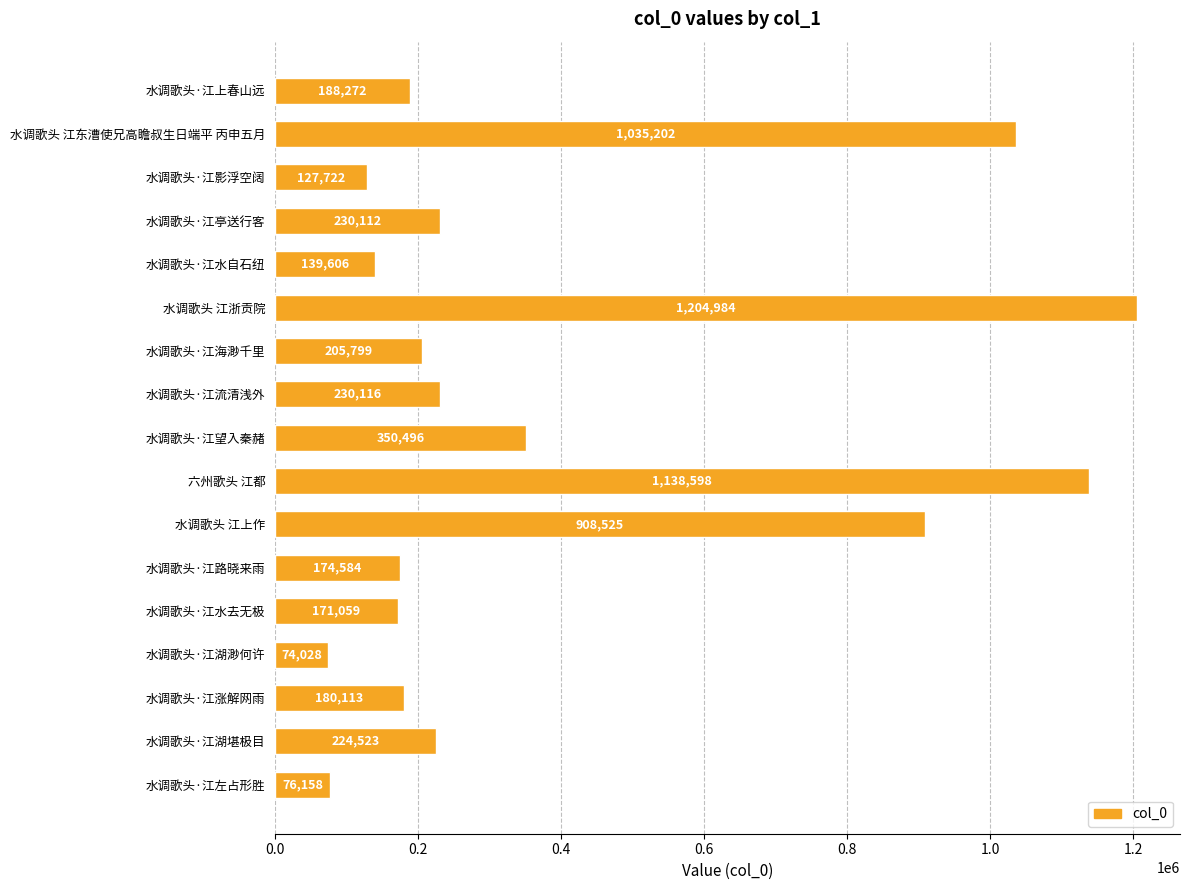

True or false: the data shows 43088 at 水调歌头·江影浮空阔.

False